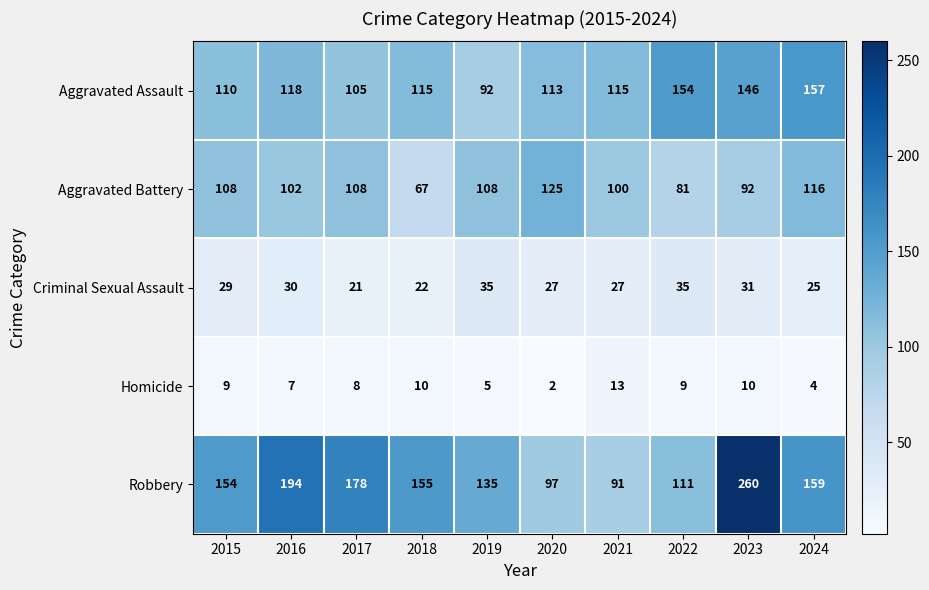

Which series has the largest total across all categories?

Robbery